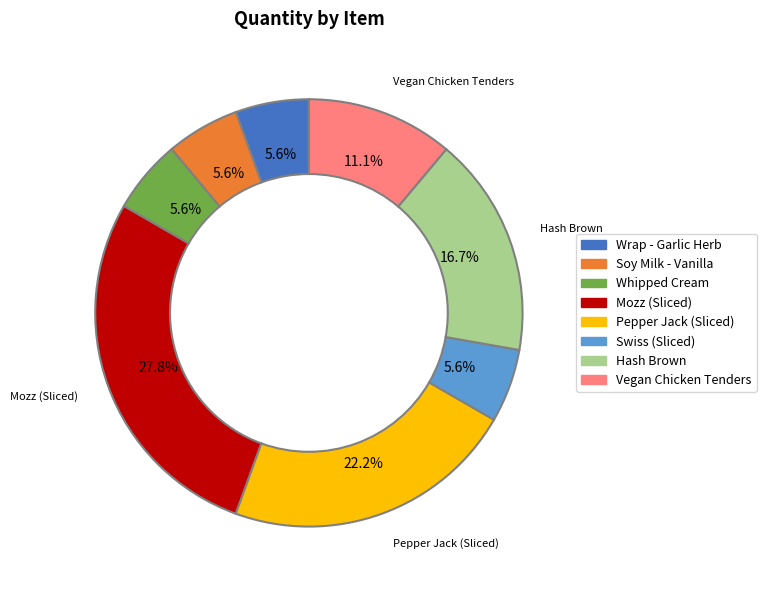

What percentage is the Pepper Jack (Sliced) slice, to the nearest percent?

22%